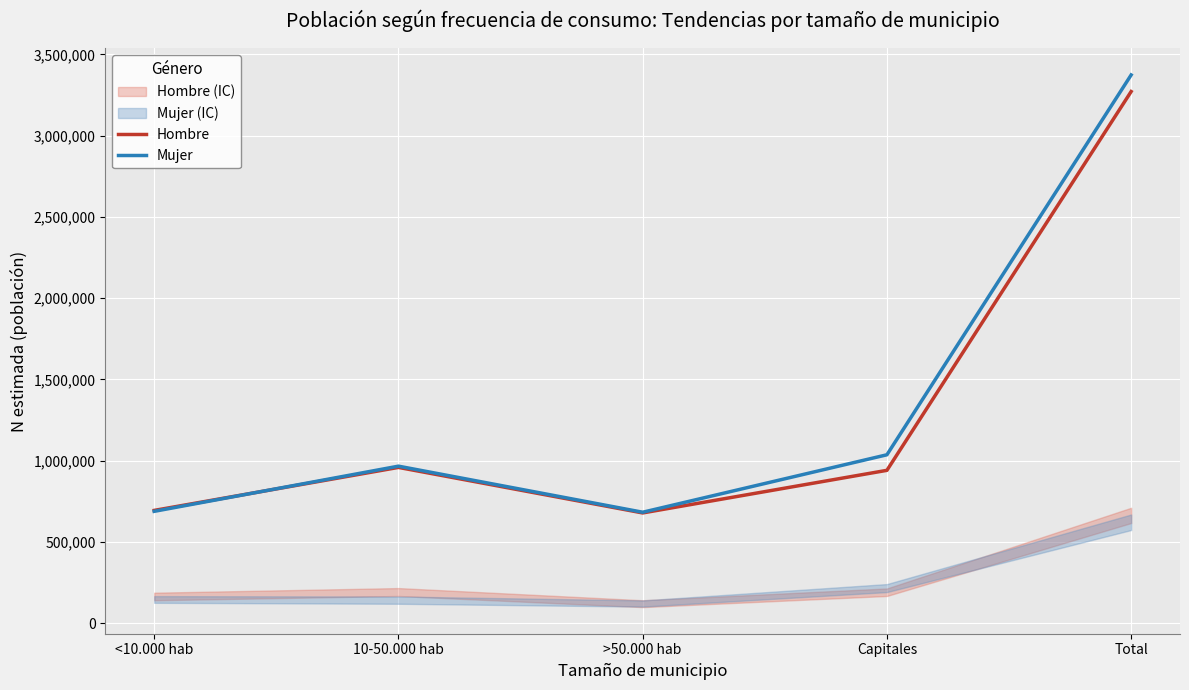

Reading right to left, transcribe all the data shown in this chart.

Hombre: 3271957	940733	678509	958703	694012
Mujer: 3374079	1036450	682860	966418	688351